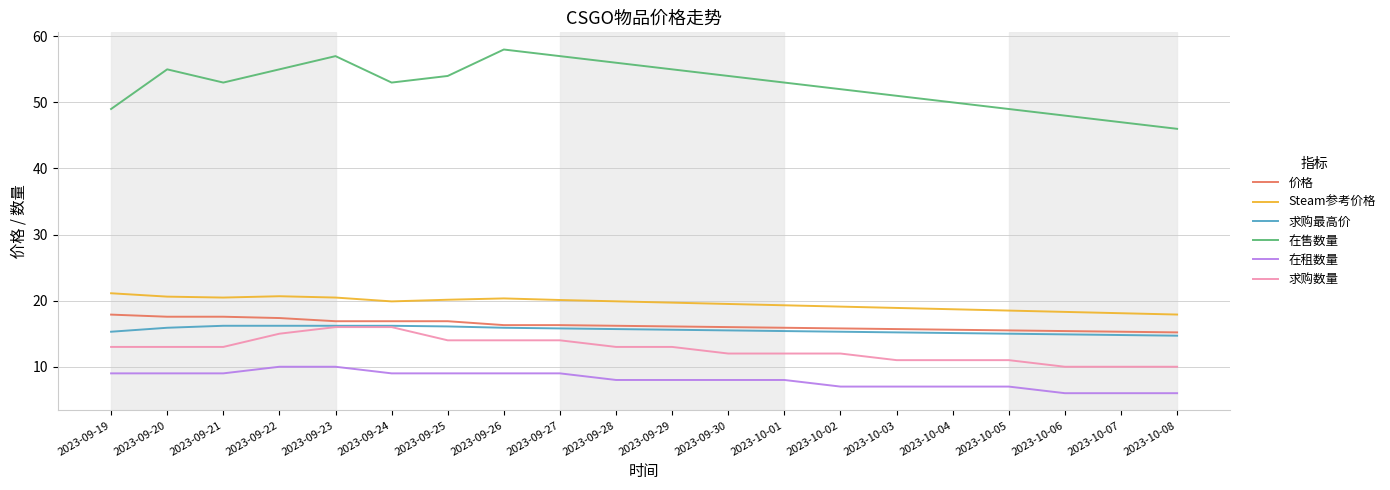

What position from the right is 2023-10-04?

5